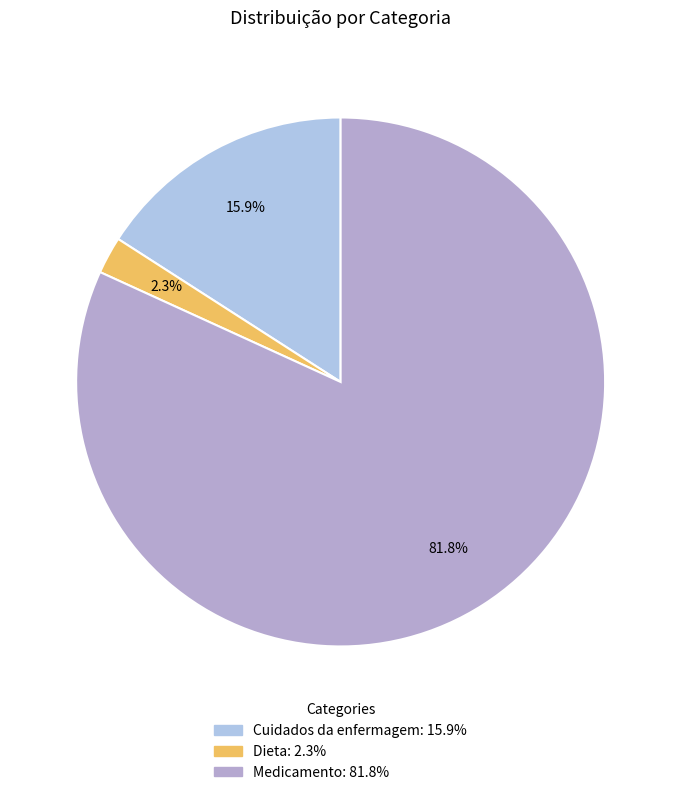

Do Cuidados da enfermagem and Medicamento together represent more than half of the pie?

Yes